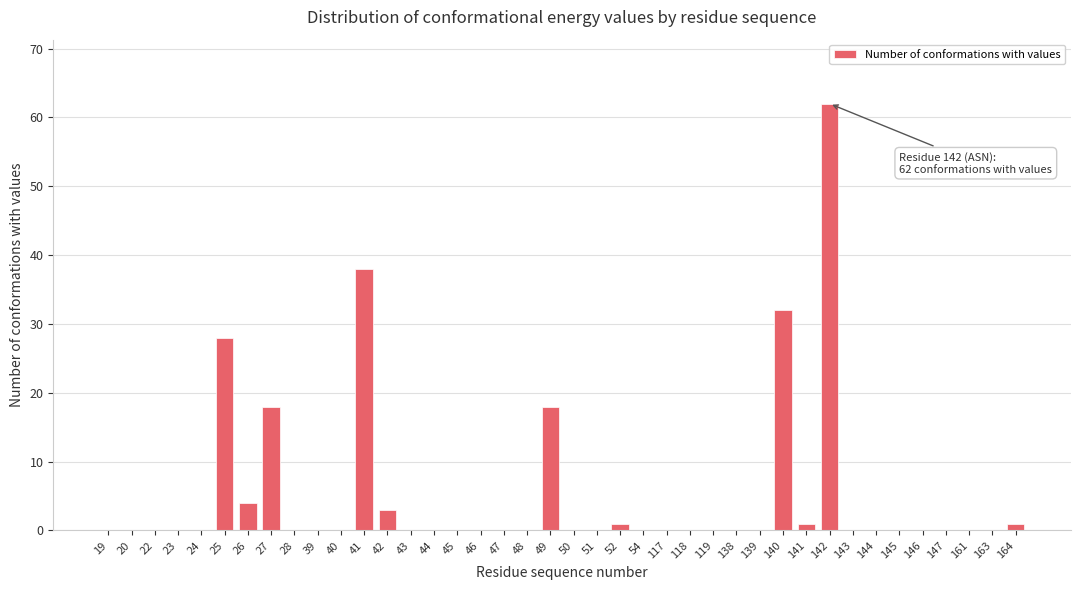

What is the greatest value displayed?

62